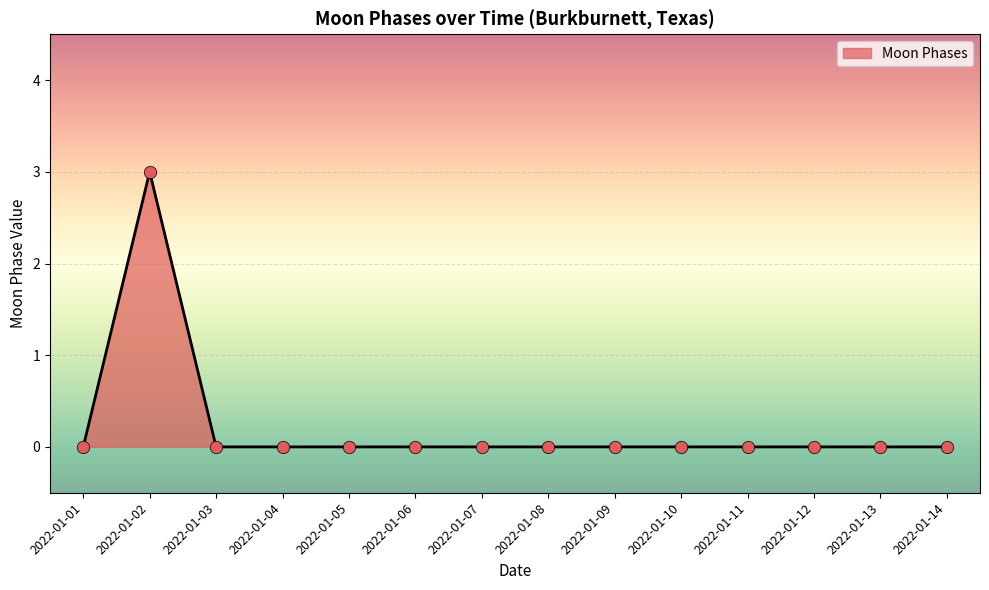

Between 2022-01-02 and 2022-01-06, which is larger?

2022-01-02